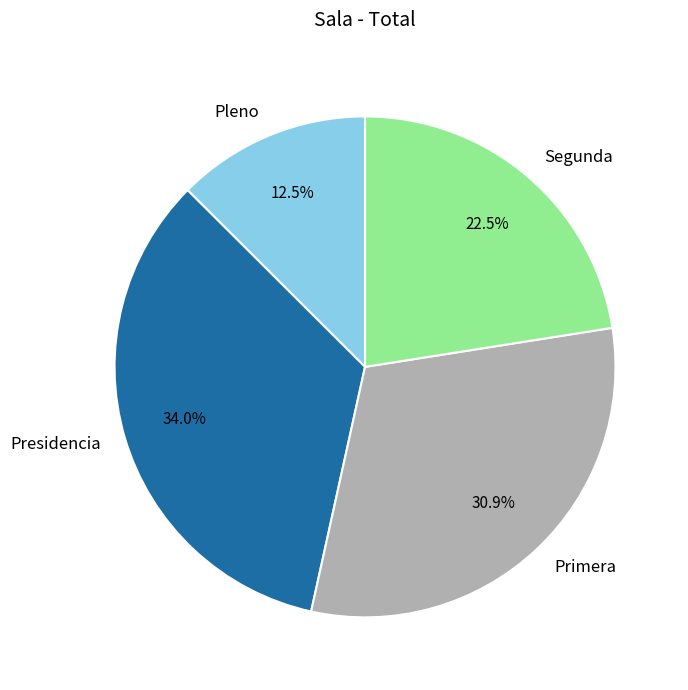

Is it true that Presidencia is 47% of the pie?

False